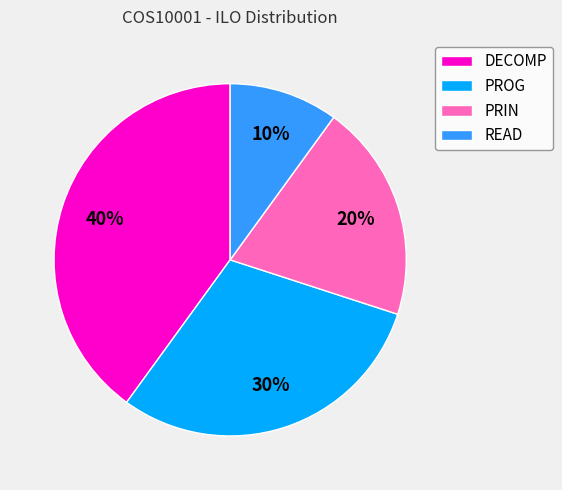

Is it true that READ is 10% of the pie?

True